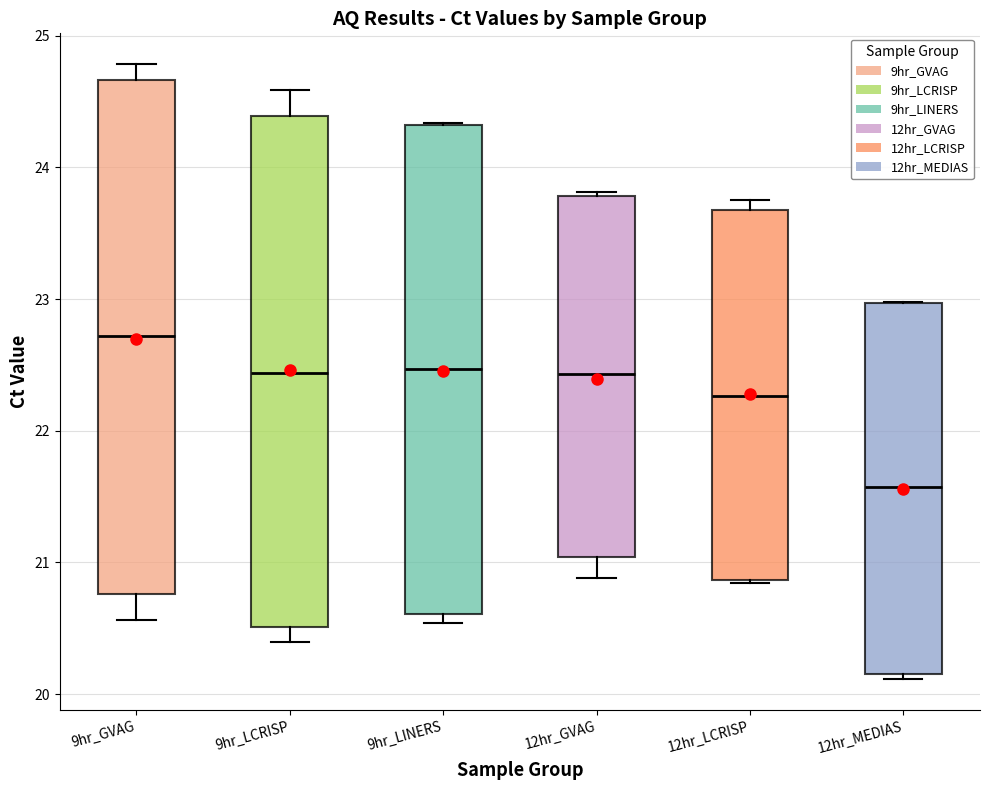

Reading left to right, transcribe this box plot: for each box, give where its median line is, the range the box spans, and where its two whiskers end, as read against the y-axis. The values are not printed on the chart, so give them approximately, as read against the axis.

9hr_GVAG: median 22.7, box 20.8 to 24.7, whiskers 20.6 to 24.8
9hr_LCRISP: median 22.4, box 20.5 to 24.4, whiskers 20.4 to 24.6
9hr_LINERS: median 22.5, box 20.6 to 24.3, whiskers 20.5 to 24.3
12hr_GVAG: median 22.4, box 21.0 to 23.8, whiskers 20.9 to 23.8 (just above the box's upper edge)
12hr_LCRISP: median 22.3, box 20.9 to 23.7, whiskers 20.8 to 23.8
12hr_MEDIAS: median 21.6, box 20.2 to 23.0, whiskers 20.1 to 23.0